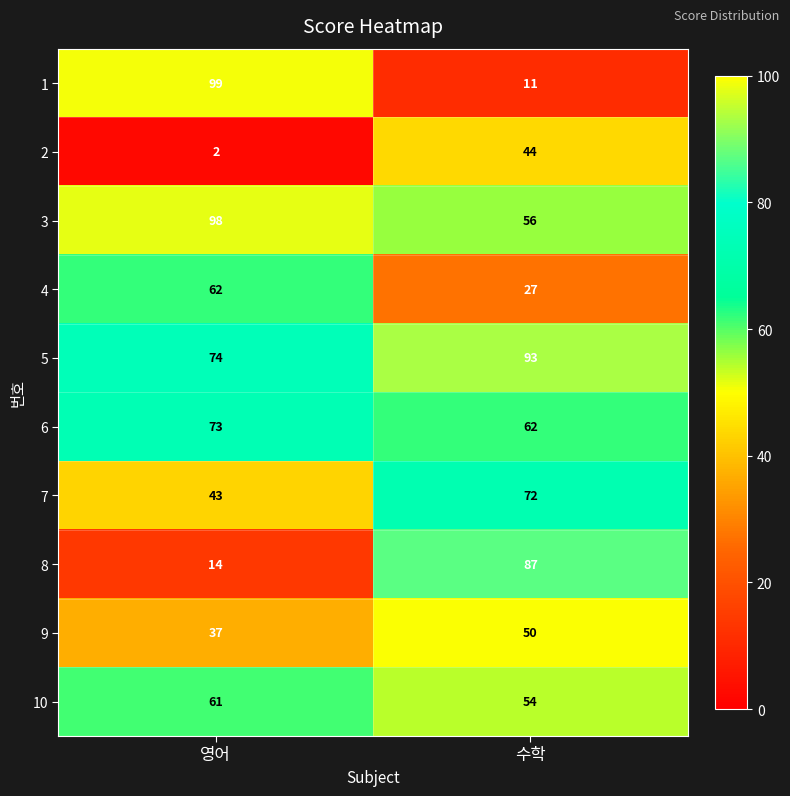

What is the minimum value for 1?

11